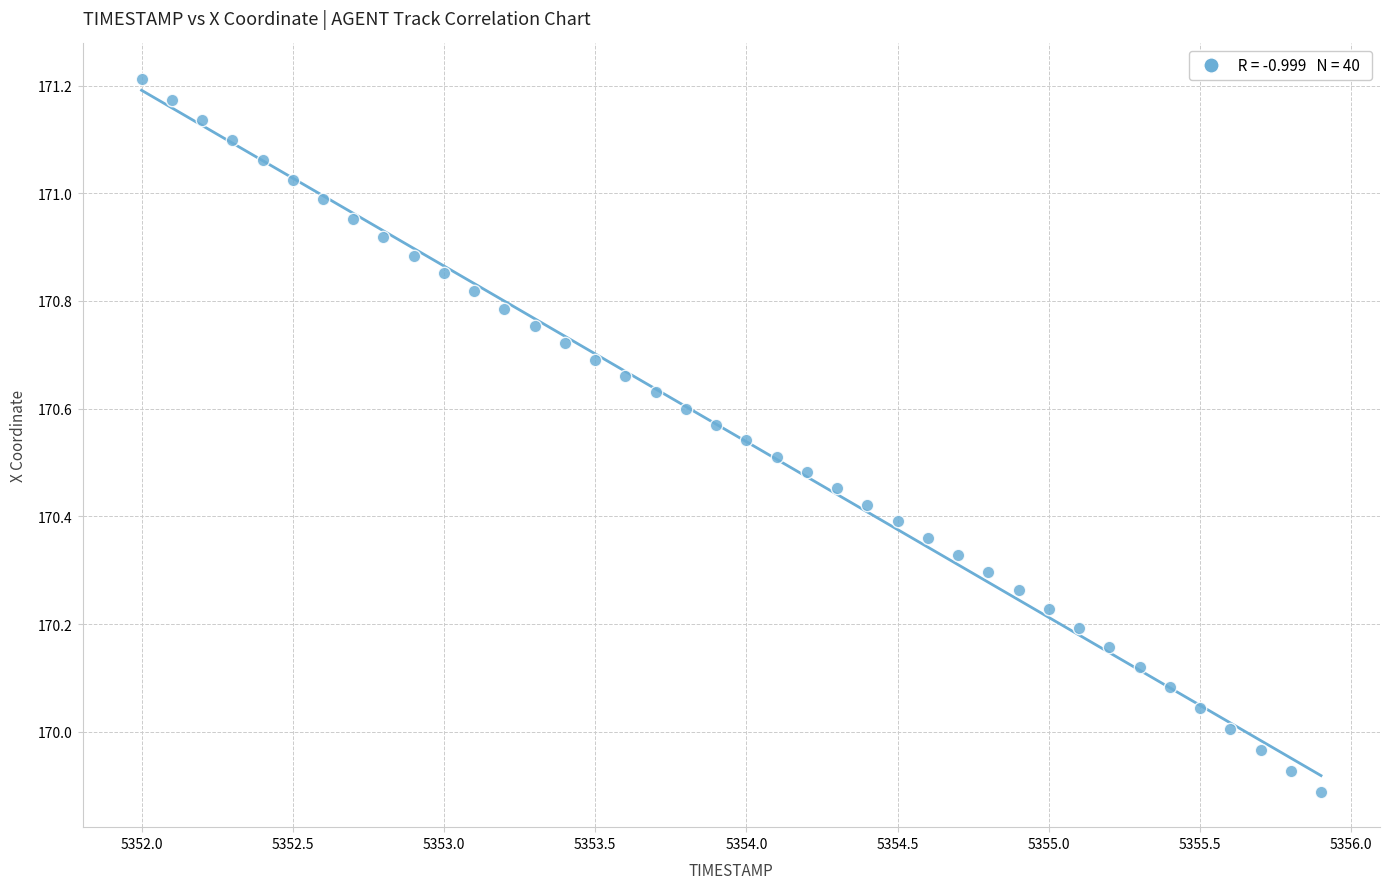

What is the range of X values (max minus min)?

3.9